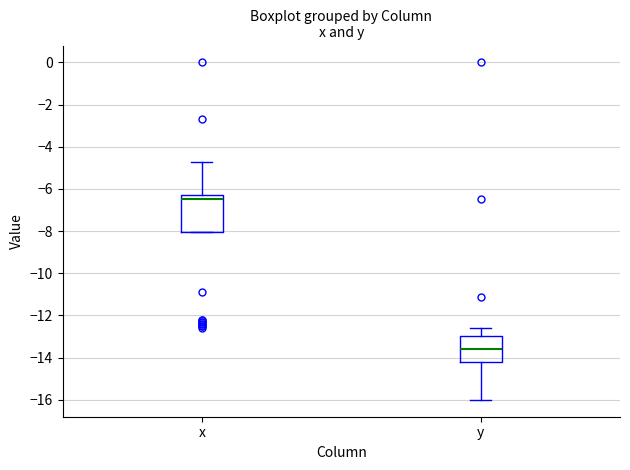

Reading left to right, transcribe this box plot: for each box, give where its median line is, the range the box spans, and where its two whiskers end, as read against the y-axis. The values are not printed on the chart, so give them approximately, as read against the axis.

x: median -6.4, box -8.0 to -6.2, whiskers -8.0 to -4.6
y: median -13.6, box -14.2 to -13.0, whiskers -16.0 to -12.6